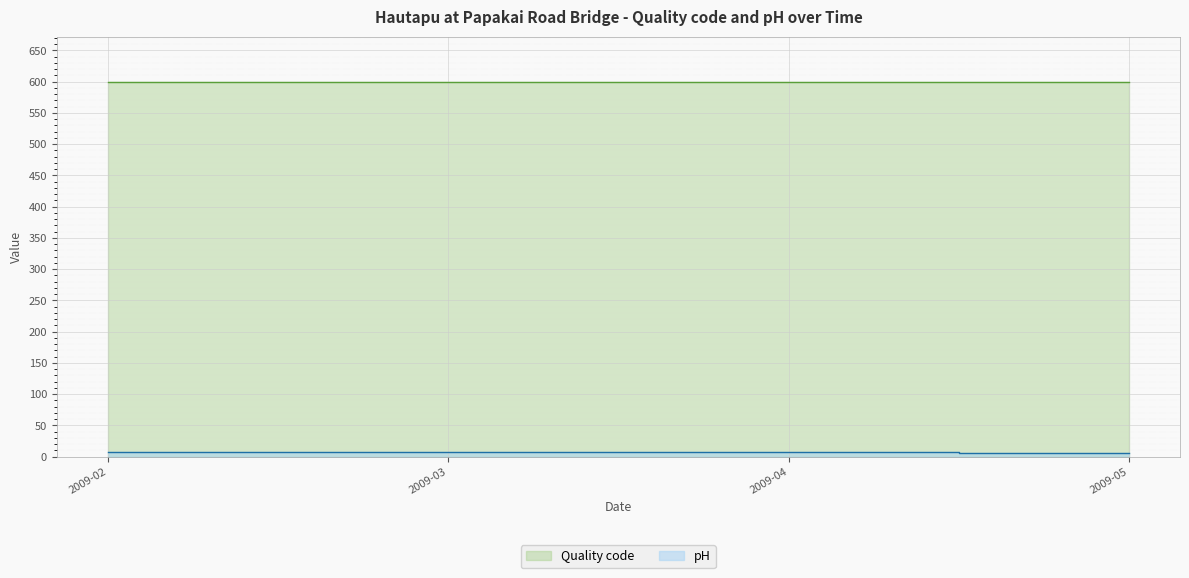

Reading left to right, what are all the values shown in this chart?

2009-02=7.8	2009-03=7.3	2009-04=7.1	2009-05=6.5